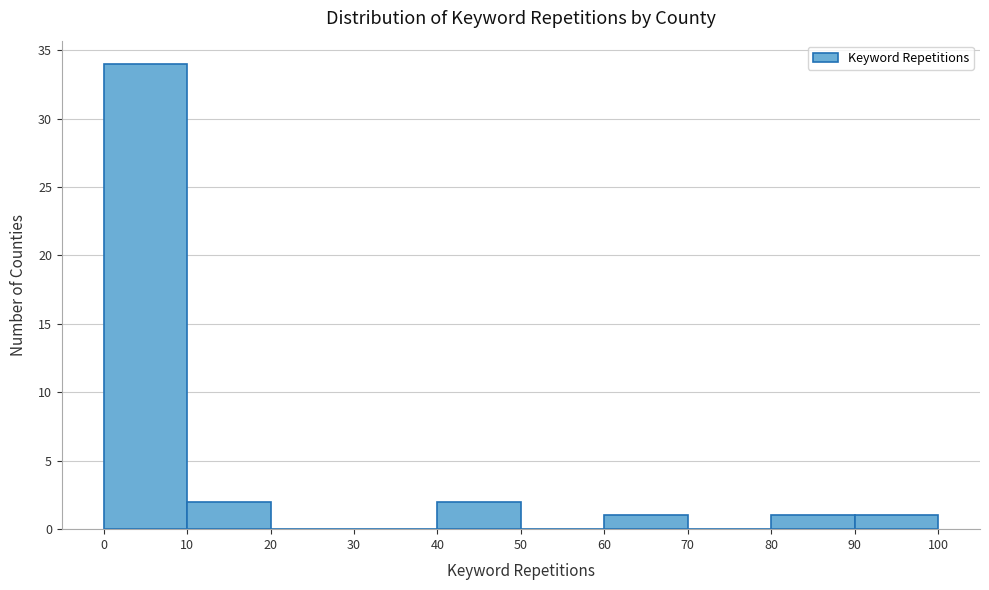

Reading left to right, list every bar in this chart as the range it spans on the x-axis followed by its height. The values are not printed on the chart, so give them approximately, as read against the axis.

0 to 10: 34
10 to 20: 2
20 to 30: 0
30 to 40: 0
40 to 50: 2
50 to 60: 0
60 to 70: 1
70 to 80: 0
80 to 90: 1
90 to 100: 1